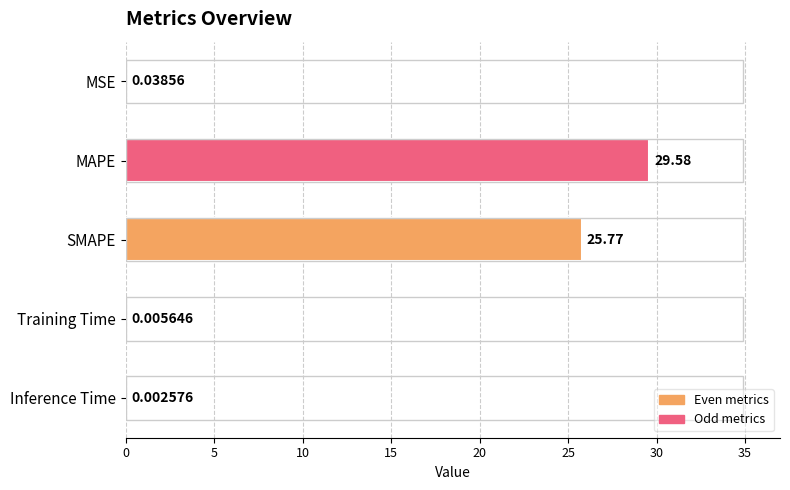

How many distinct data groups are displayed?

1